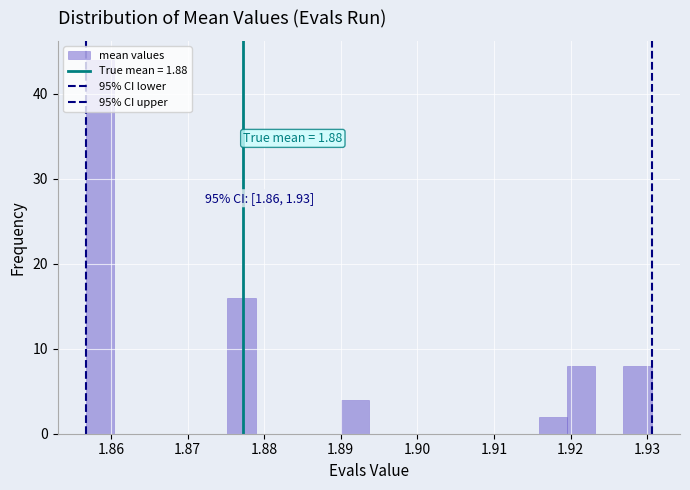

Read against the x-axis, roughly where is the centre of the tallest bar?

1.859